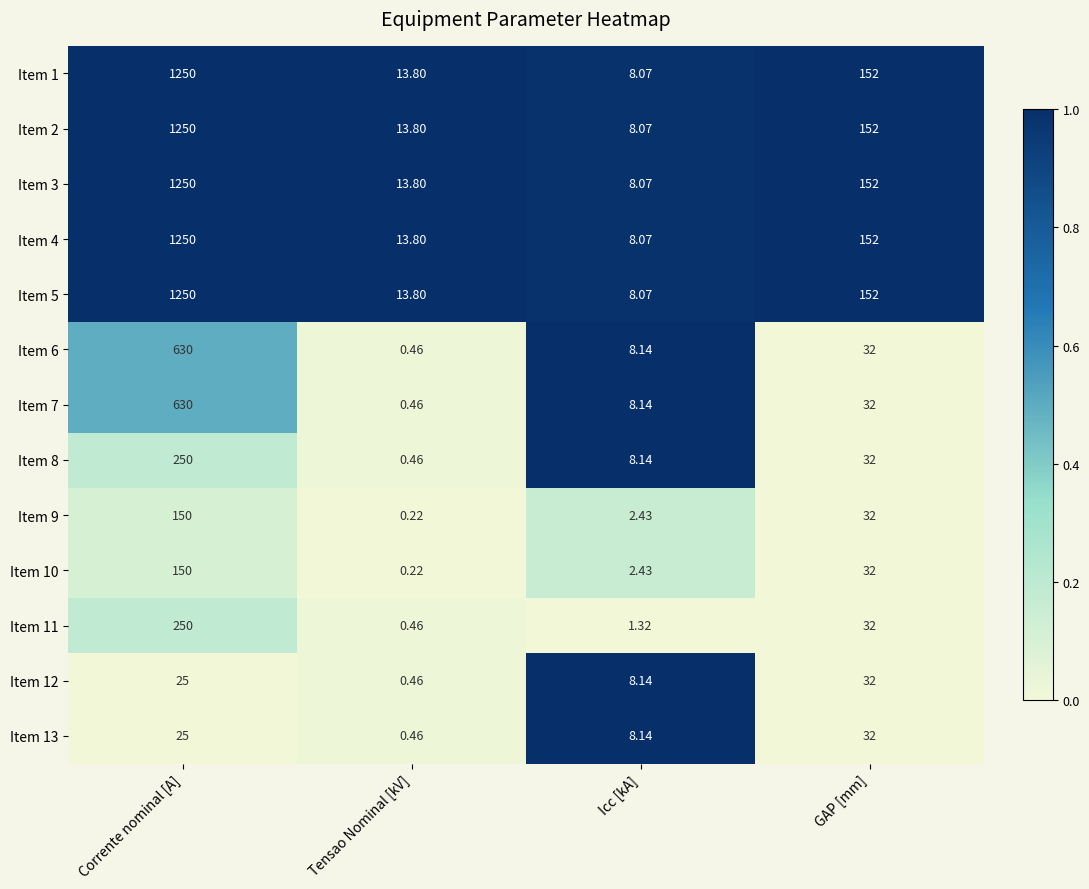

At which category is the sum across all series the highest?

Corrente nominal [A]